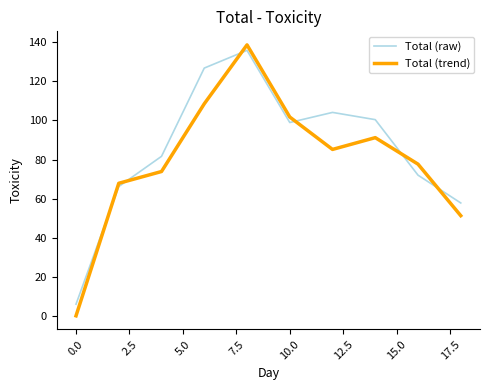

Rank the series by their average value, from highest to lowest.

Total (raw), Total (trend)